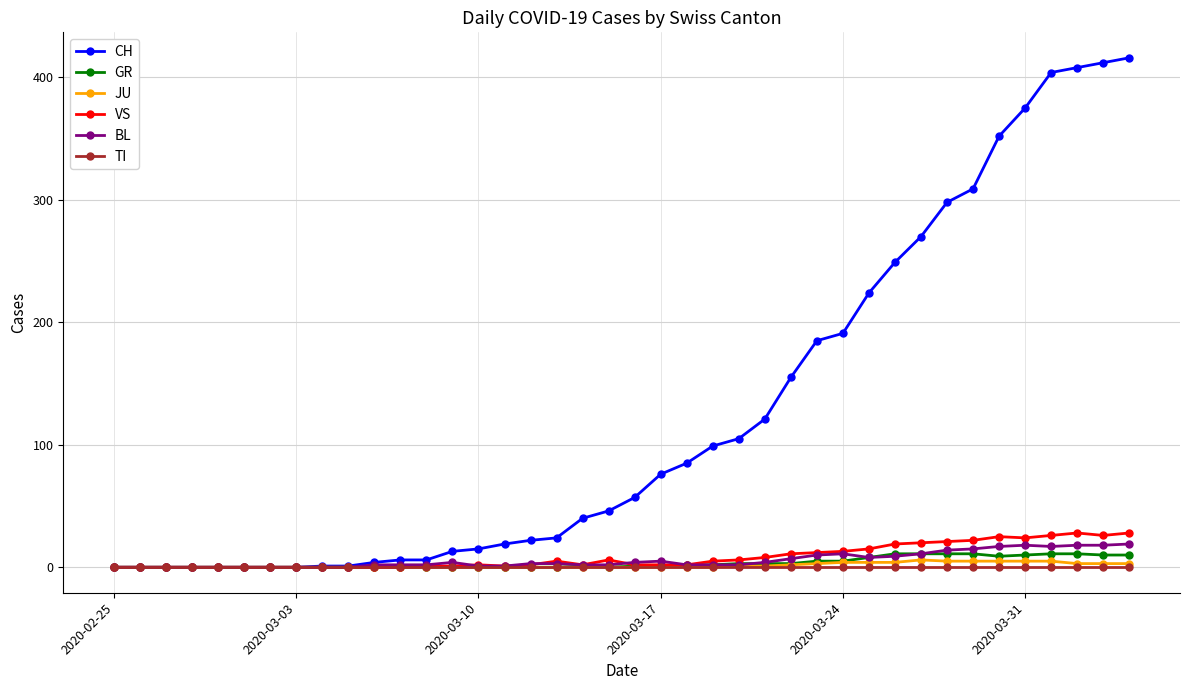

Which series has the largest total across all categories?

CH